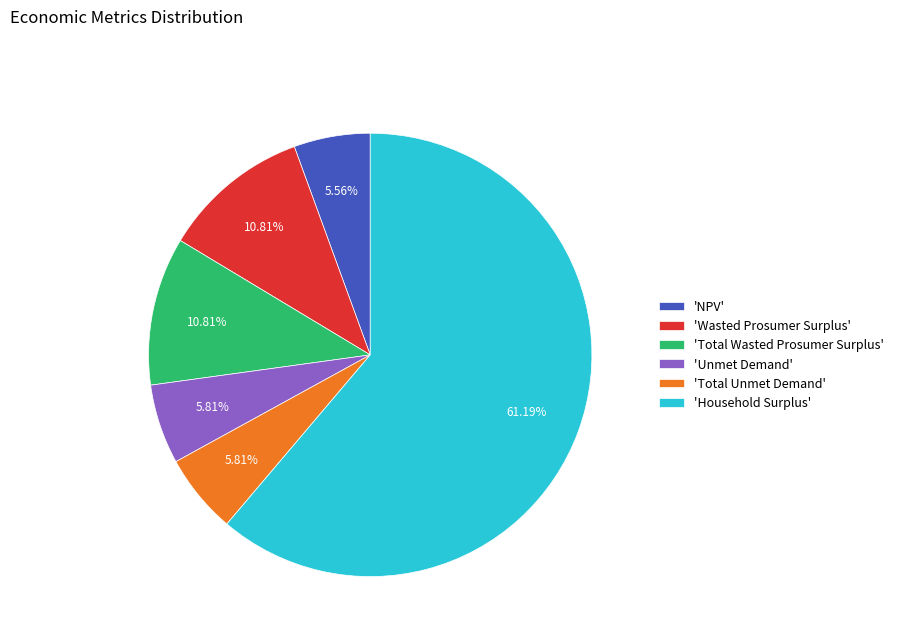

What is the ratio of the value at 'Household Surplus' to the value at 'Unmet Demand'?

10.5